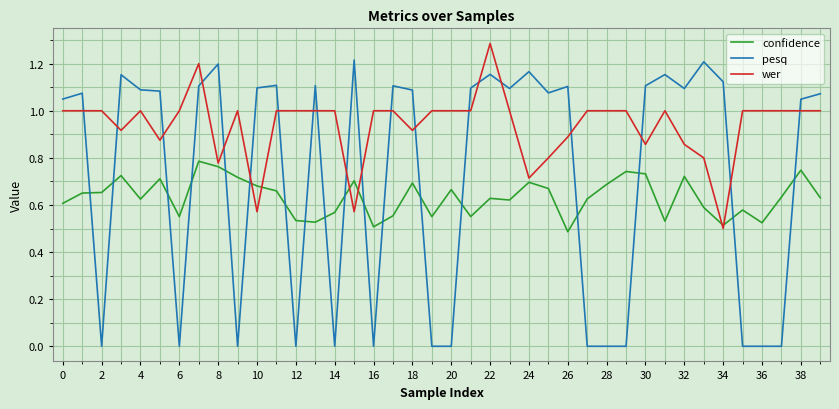

Rank the series by their maximum value, from highest to lowest.

wer, pesq, confidence